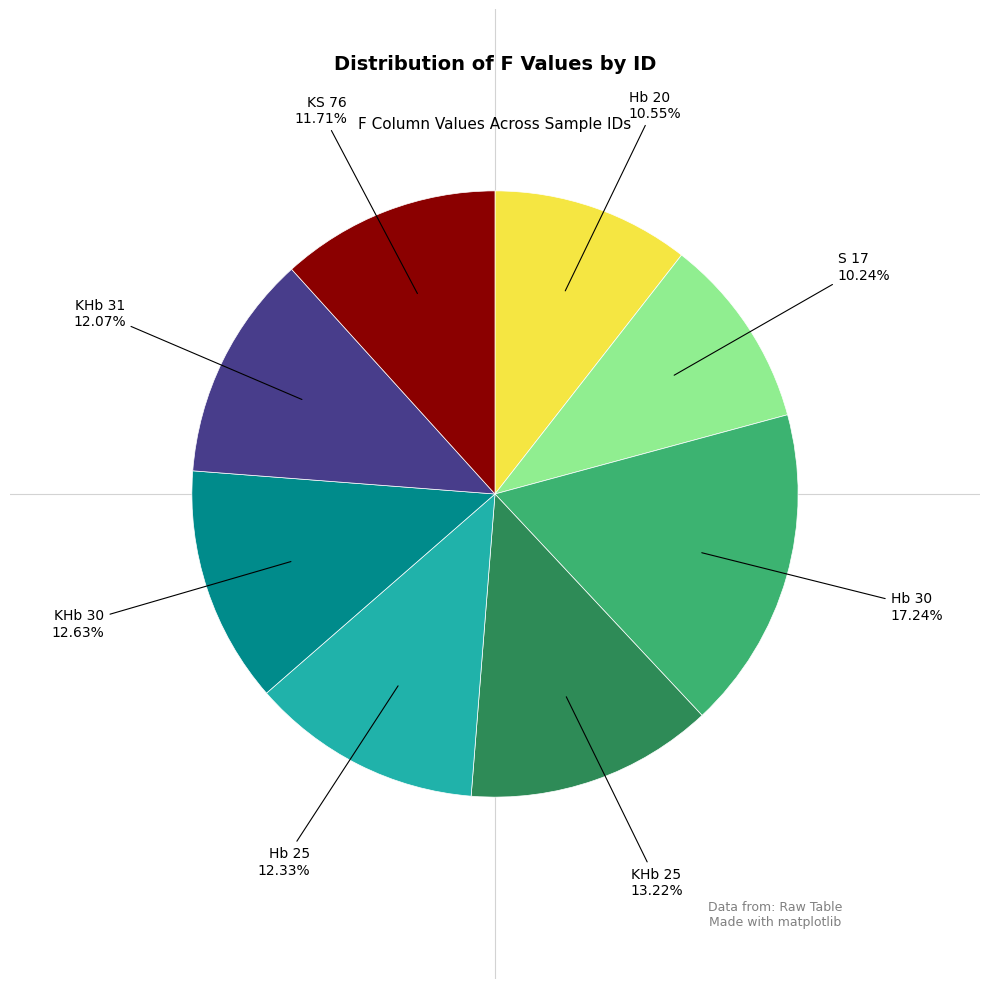

Rank the categories by value from highest to lowest.

Hb 30, KHb 25, KHb 30, Hb 25, KHb 31, KS 76, Hb 20, S 17